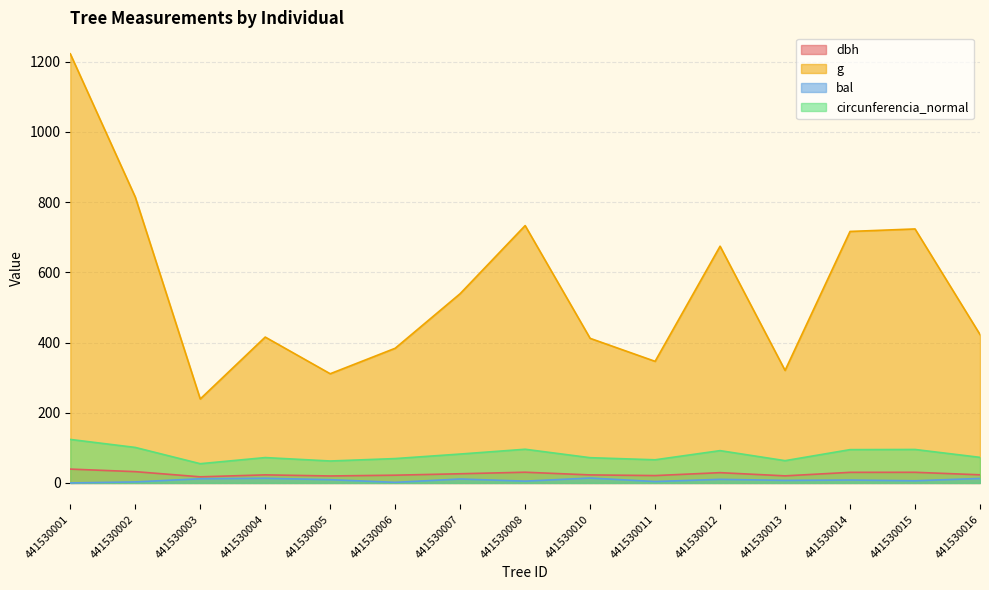

Reading right to left, list all the values displayed in this chart.

dbh: 441530016=23.2	441530015=30.4	441530014=30.2	441530013=20.2	441530012=29.3	441530011=21.0	441530010=22.9	441530008=30.6	441530007=26.2	441530006=22.1	441530005=19.9	441530004=23.0	441530003=17.4	441530002=32.2	441530001=39.5
g: 441530016=422.7	441530015=723.5	441530014=716.3	441530013=320.5	441530012=674.3	441530011=346.4	441530010=411.9	441530008=733.0	441530007=539.1	441530006=383.6	441530005=311.0	441530004=415.5	441530003=239.2	441530002=814.3	441530001=1222.3
bal: 441530016=12.8	441530015=6.2	441530014=8.3	441530013=7.3	441530012=10.3	441530011=4.1	441530010=13.9	441530008=5.2	441530007=11.2	441530006=1.7	441530005=9.3	441530004=13.4	441530003=12.0	441530002=3.0	441530001=0.0
circunferencia_normal: 441530016=72.9	441530015=95.3	441530014=94.9	441530013=63.5	441530012=92.0	441530011=66.0	441530010=71.9	441530008=96.0	441530007=82.3	441530006=69.4	441530005=62.5	441530004=72.3	441530003=54.8	441530002=101.2	441530001=123.9